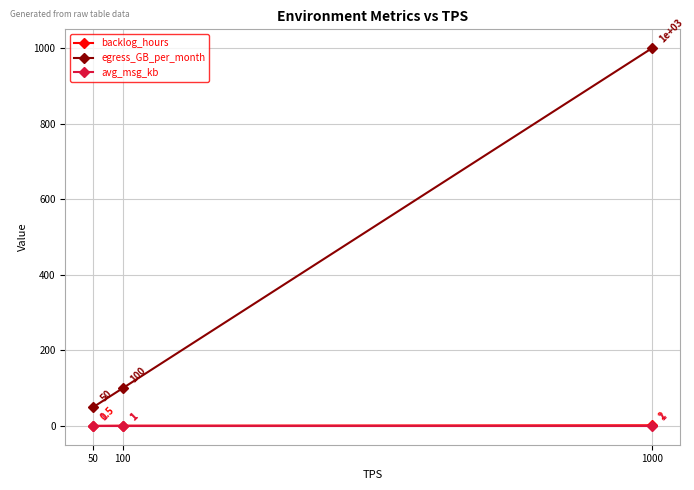

Read the avg_msg_kb value at 1000.

1.0